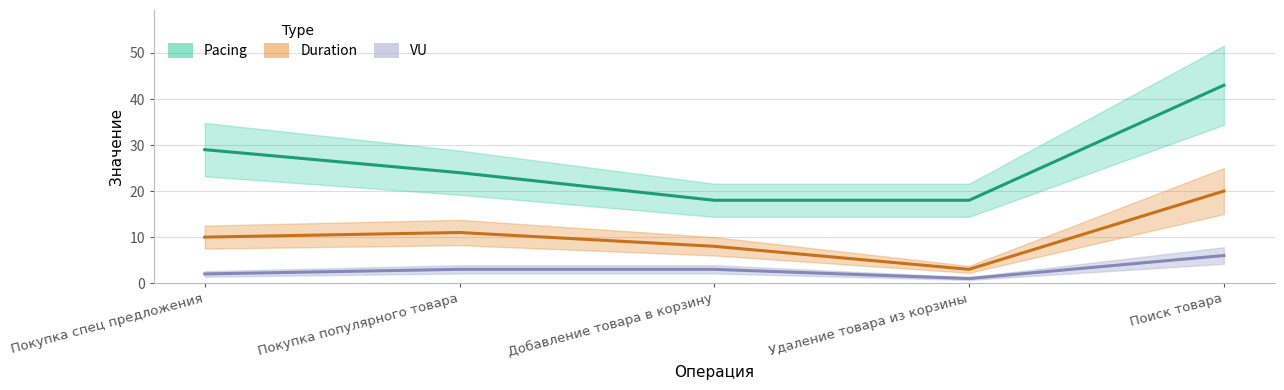

Between Покупка спец предложения and Поиск товара, which series saw the biggest shift?

Pacing